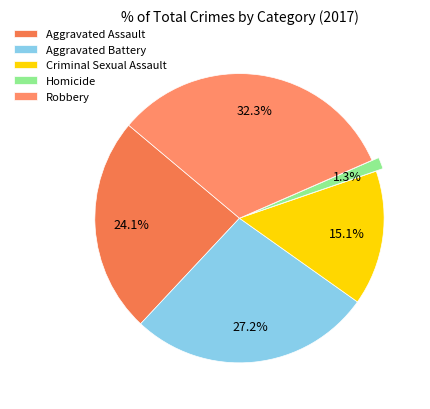

Which category has the smallest portion of the pie?

Homicide